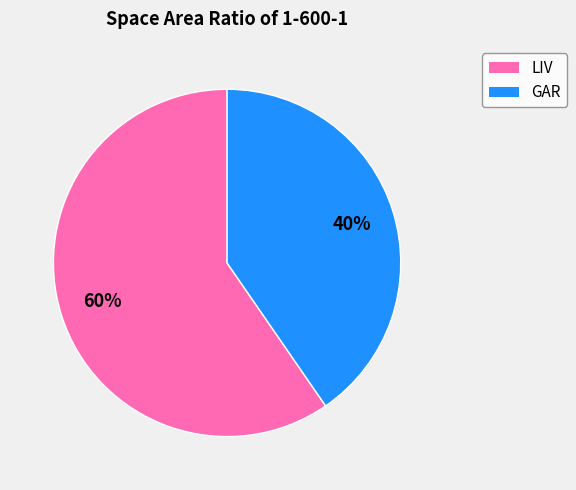

Is there a majority slice in this chart?

Yes